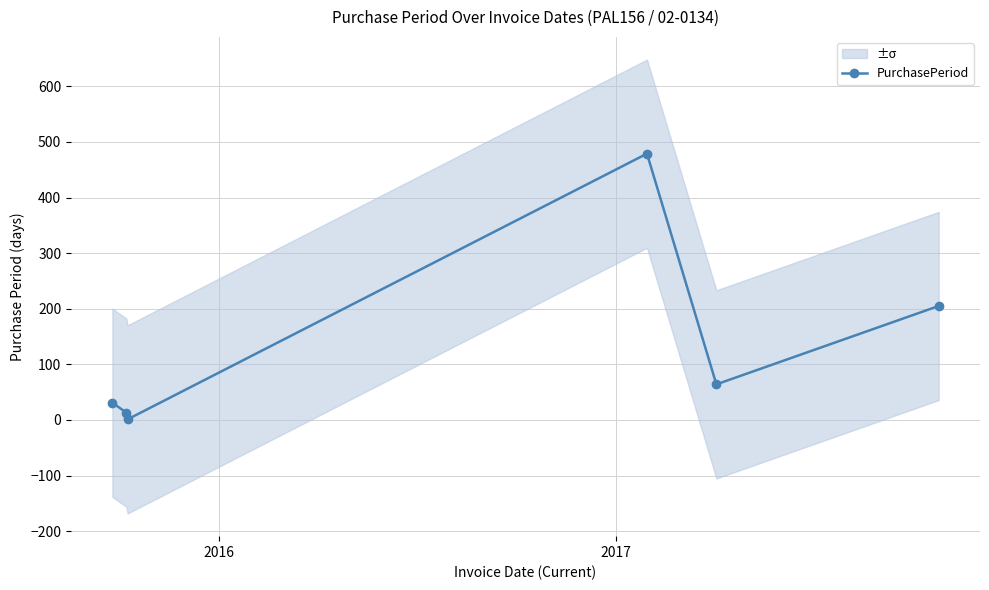

What is the maximum value for PurchasePeriod?

479